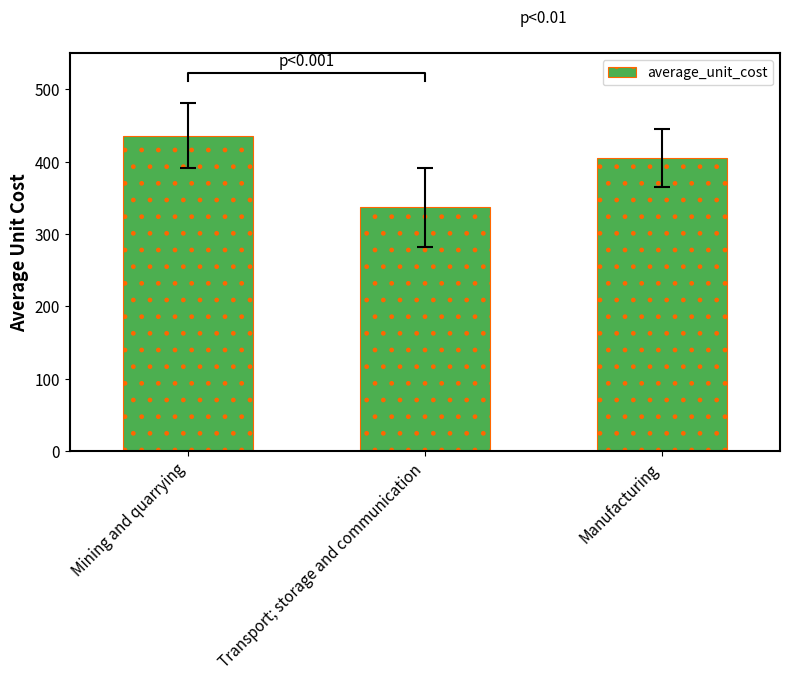

Where is the data nearest to the value 386?

Manufacturing